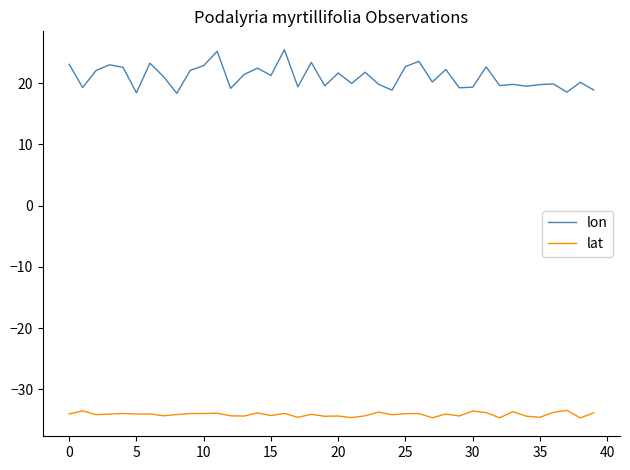

What is the smallest value displayed?

-34.7